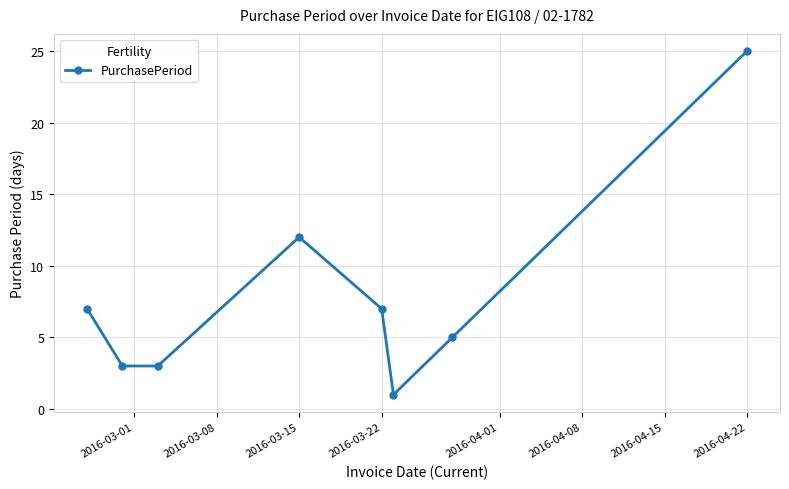

Reading left to right, extract all data points from this chart.

7	3	3	12	7	1	5	25